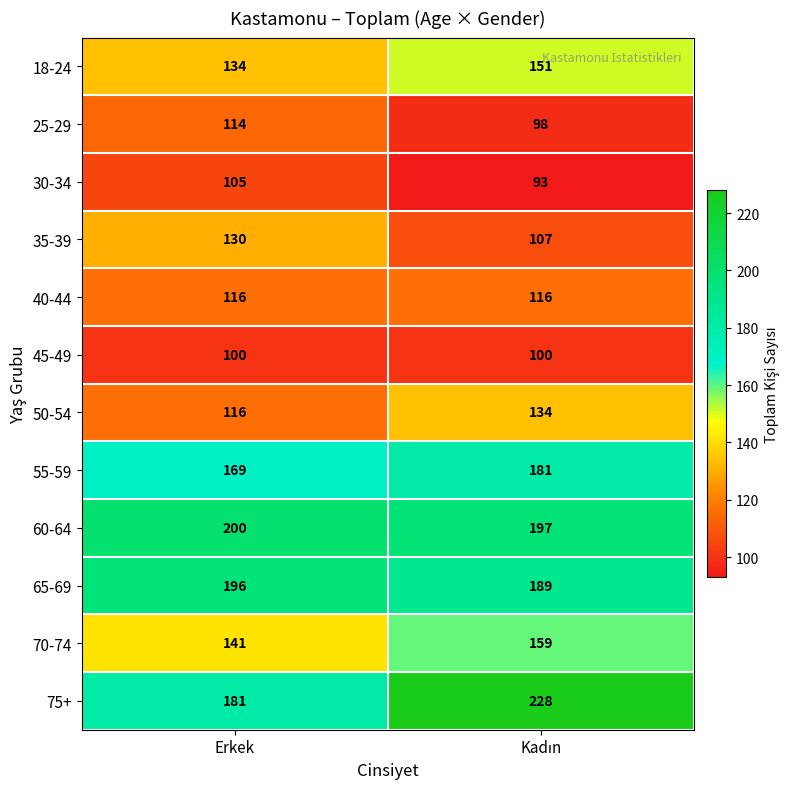

At how many categories does at least one series exceed 224?

1